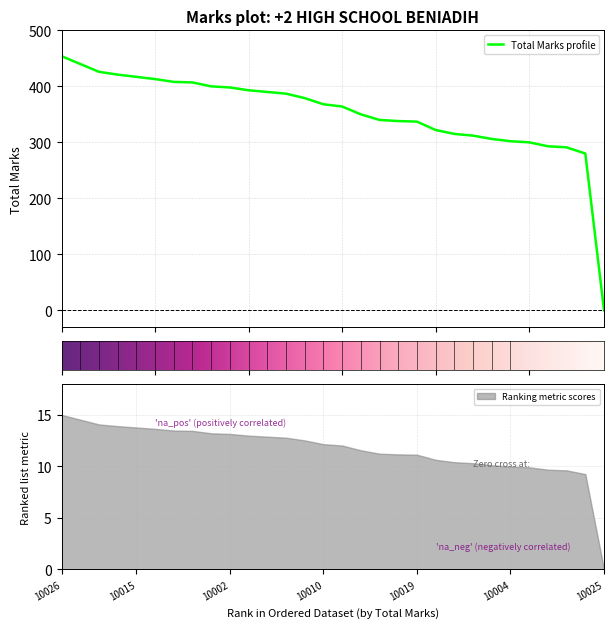

Between 10011 and 10018, which is larger?

10011